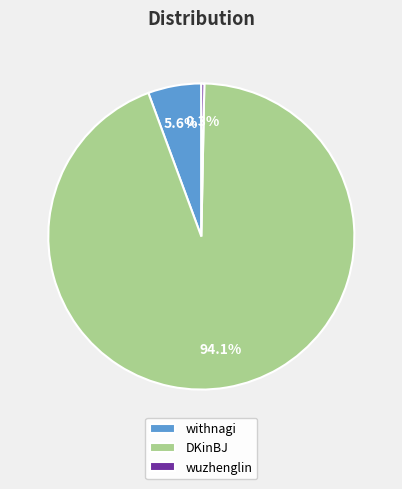

Which has a higher value, withnagi or DKinBJ?

DKinBJ